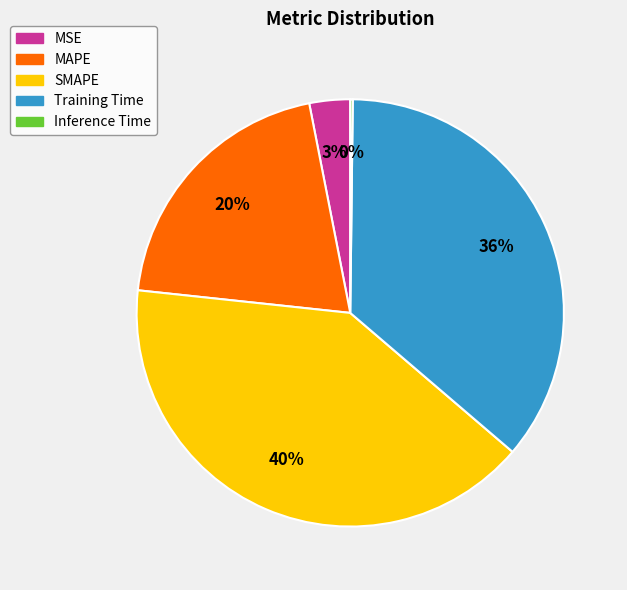

The SMAPE slice represents 40% of the pie. True or false?

True